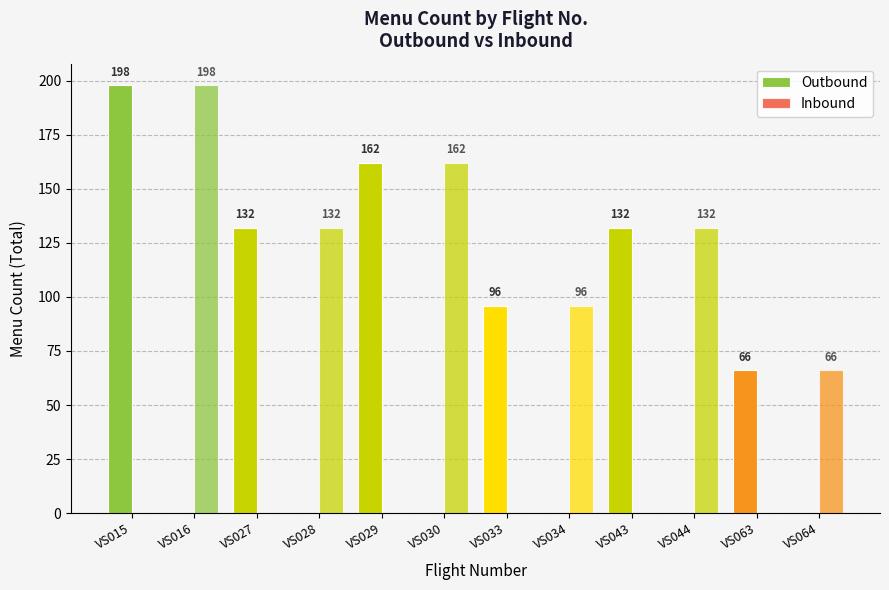

List the labels in order of Inbound value, smallest first.

VS015, VS027, VS029, VS033, VS043, VS063, VS064, VS034, VS028, VS044, VS030, VS016